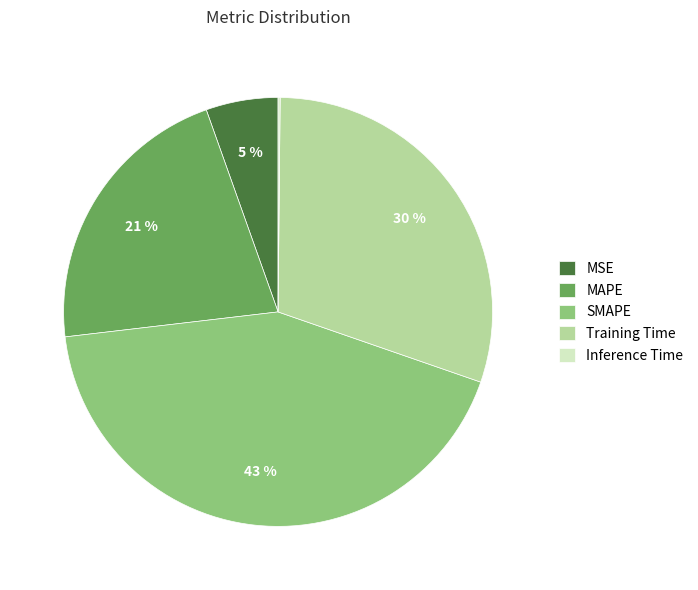

Is the sum of MSE and SMAPE greater than half?

No